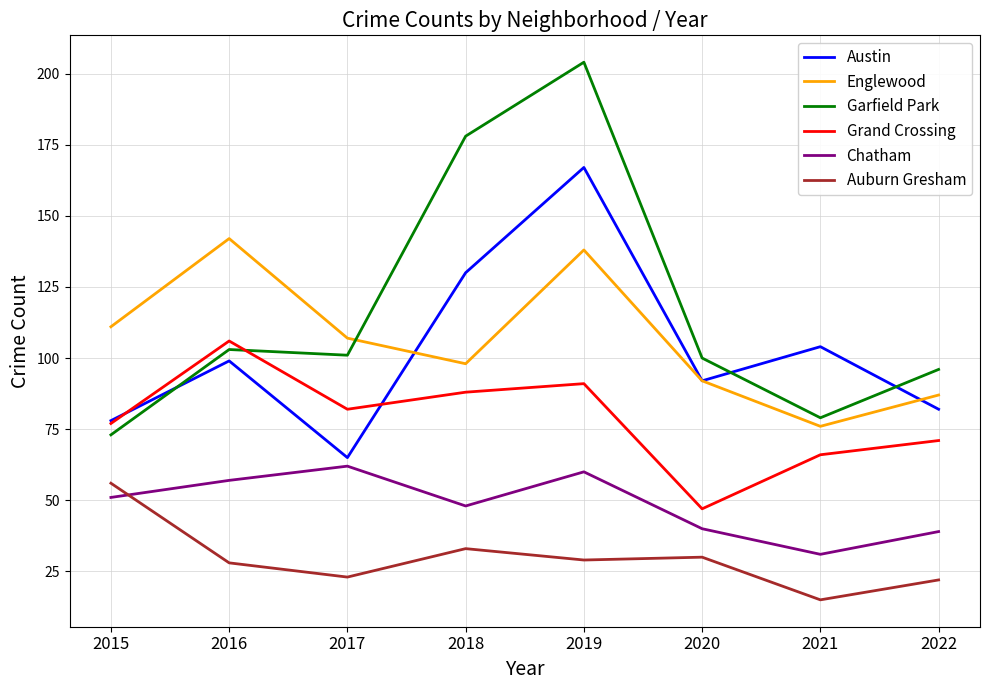

What value does the Auburn Gresham series have at 2019, to the nearest 10?

30